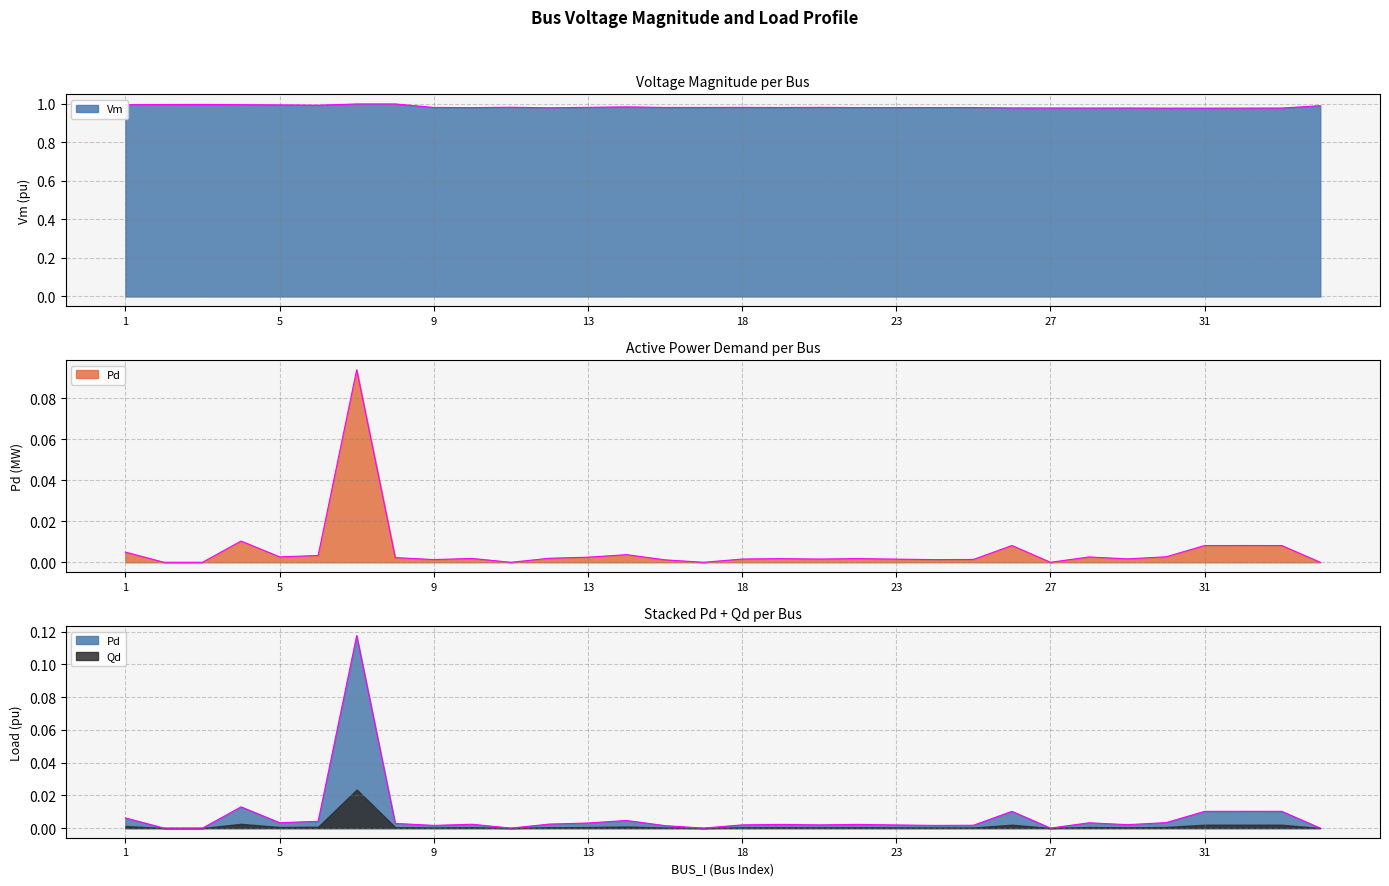

Where is Qd nearest to the value 0?

2